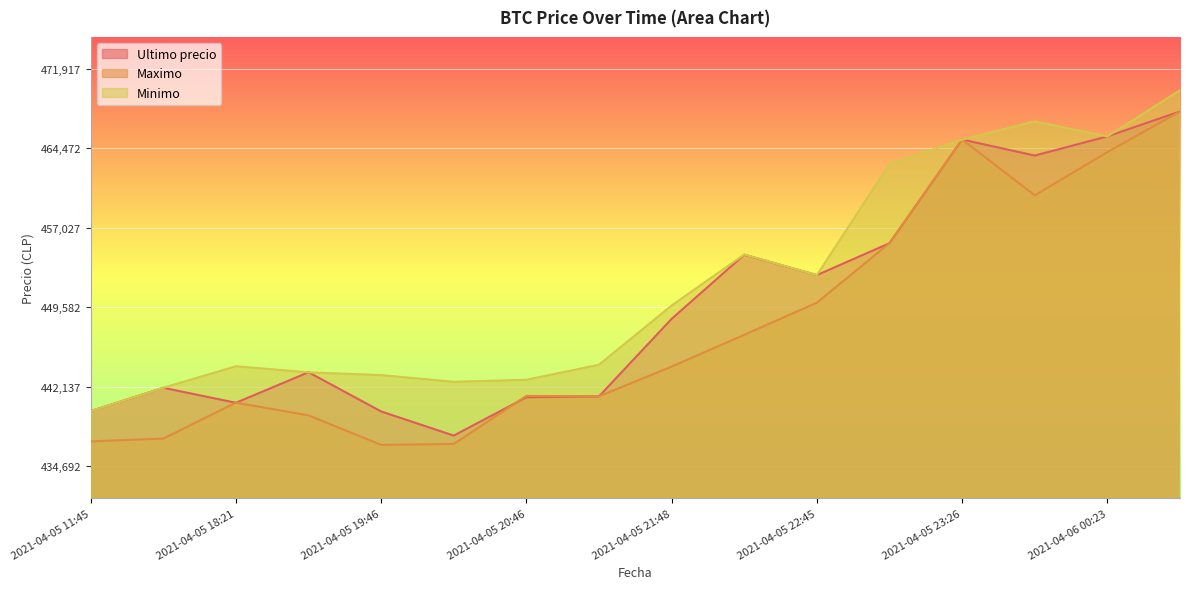

At which label does Ultimo precio reach its minimum?

2021-04-05 20:15